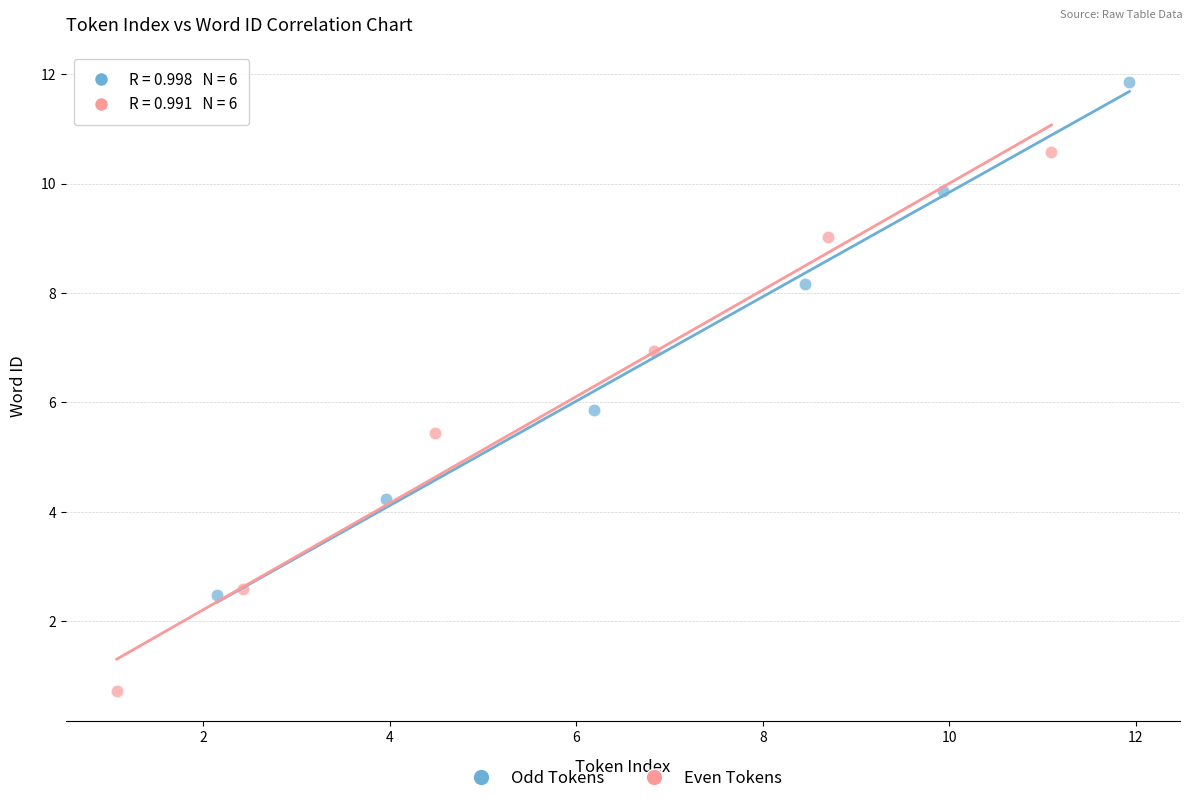

Which series contains the lowest Y value?

Even Tokens